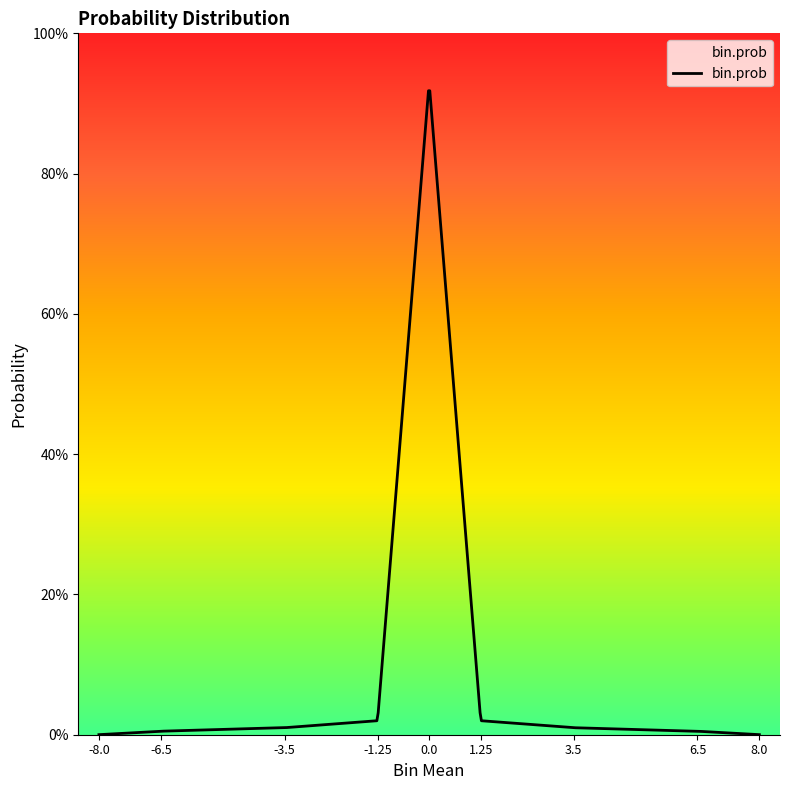

What is the difference between the maximum and minimum values?

0.9